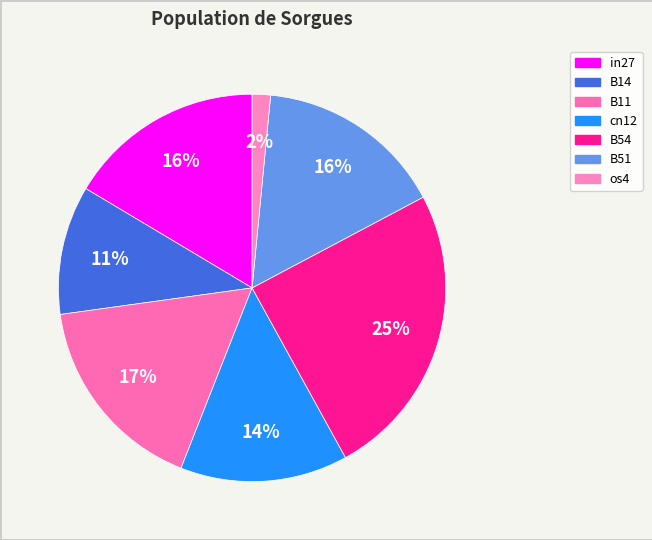

Do in27 and os4 together represent more than half of the pie?

No